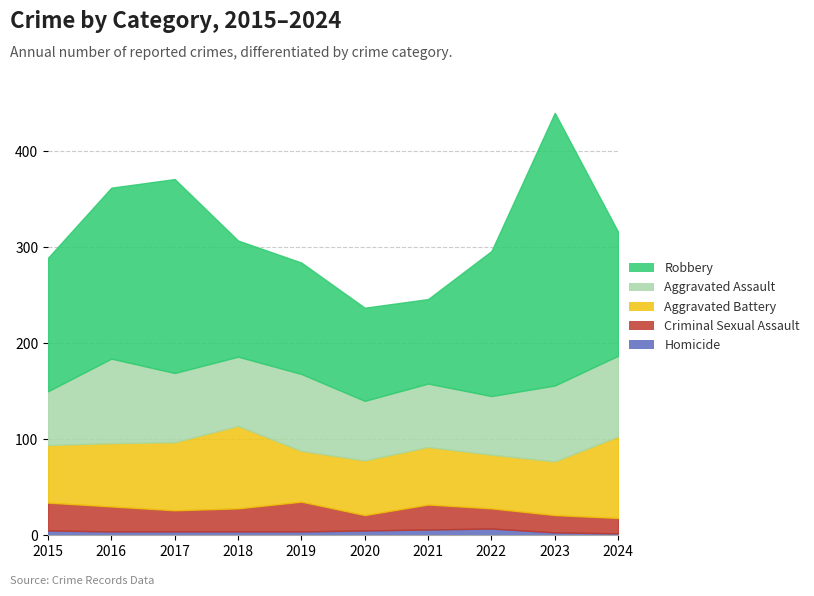

How many values in the Aggravated Battery series are below 60?

4